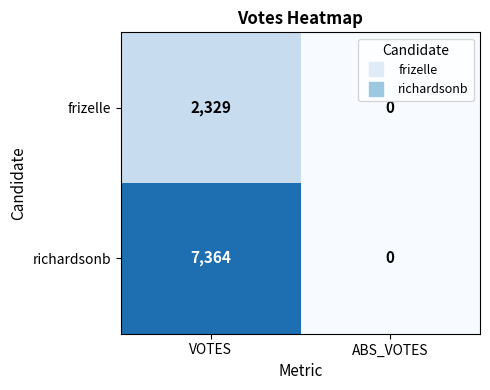

What is the difference between the richardsonb values at VOTES and ABS_VOTES?

7364